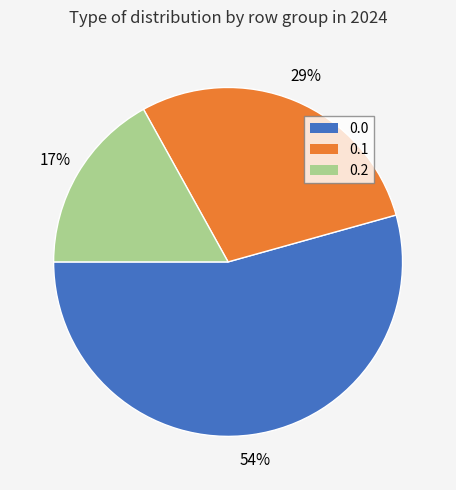

To the nearest percent, what is the difference between the largest and smallest slice percentages?

37%